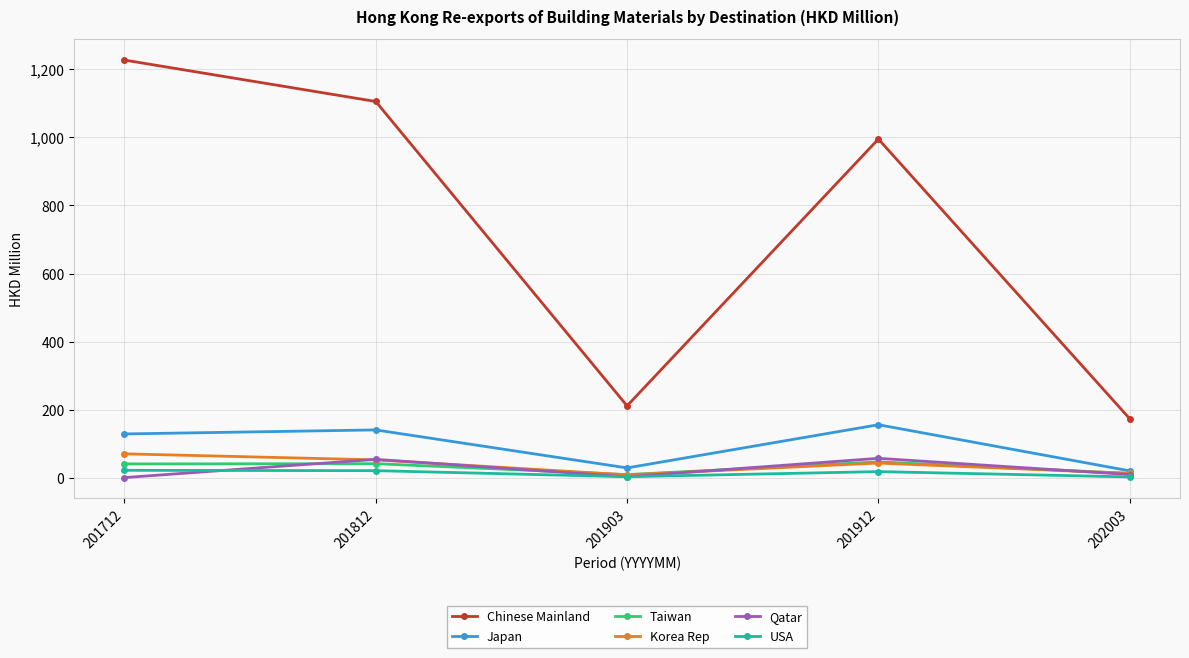

The Korea Rep series shows 11.3 at 201812. True or false?

False